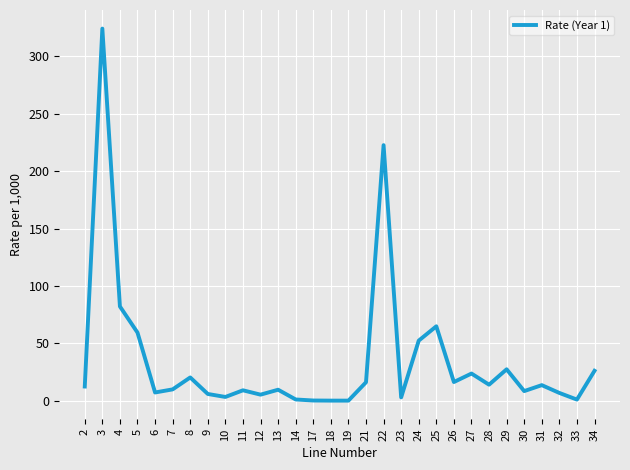

What is the change in value from 11 to 24?

+43.3